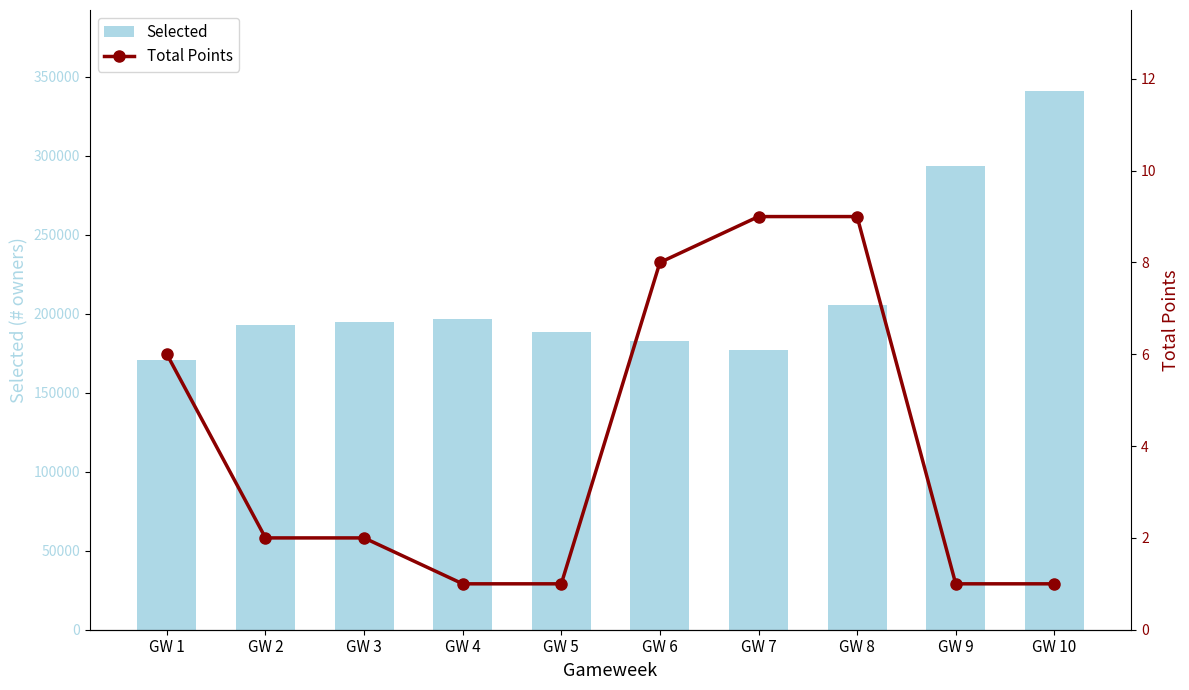

How many categories are shown in the chart?

10